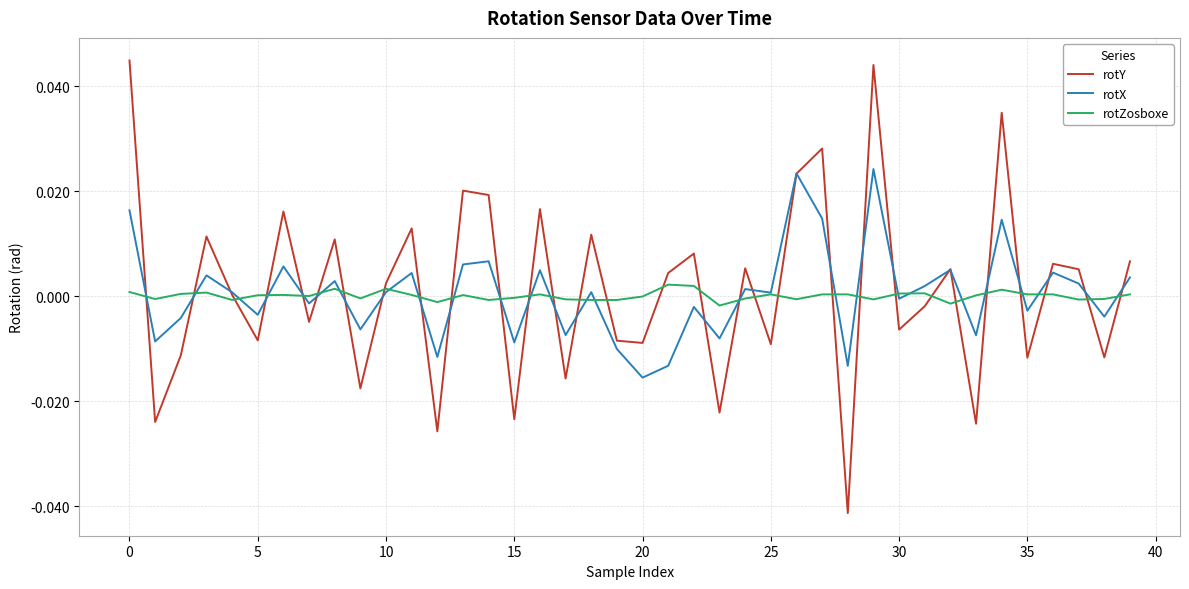

True or false: rotX and rotY intersect in this chart.

True